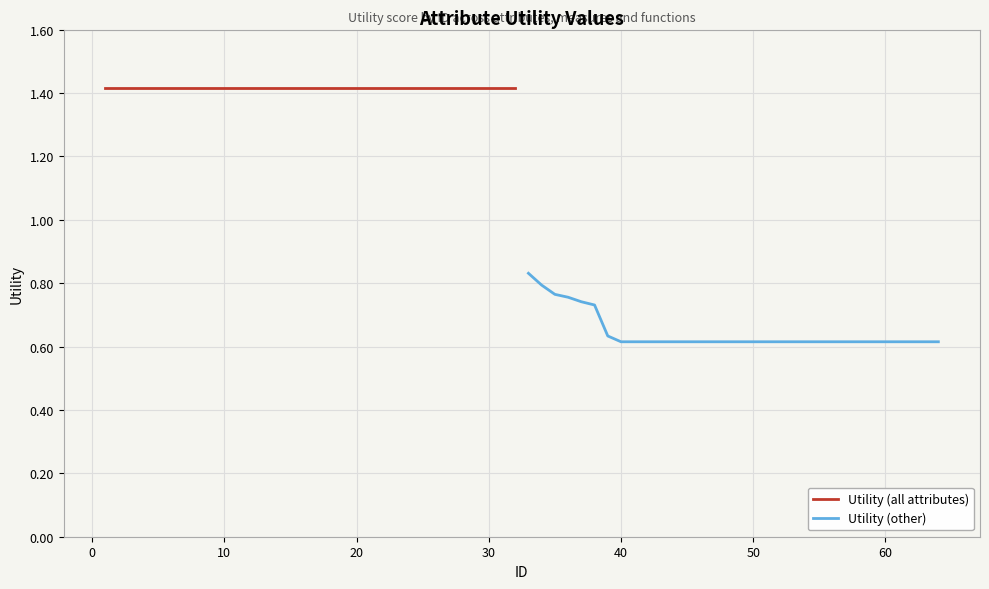

The Utility (other) series shows 0.6 at 60. True or false?

True